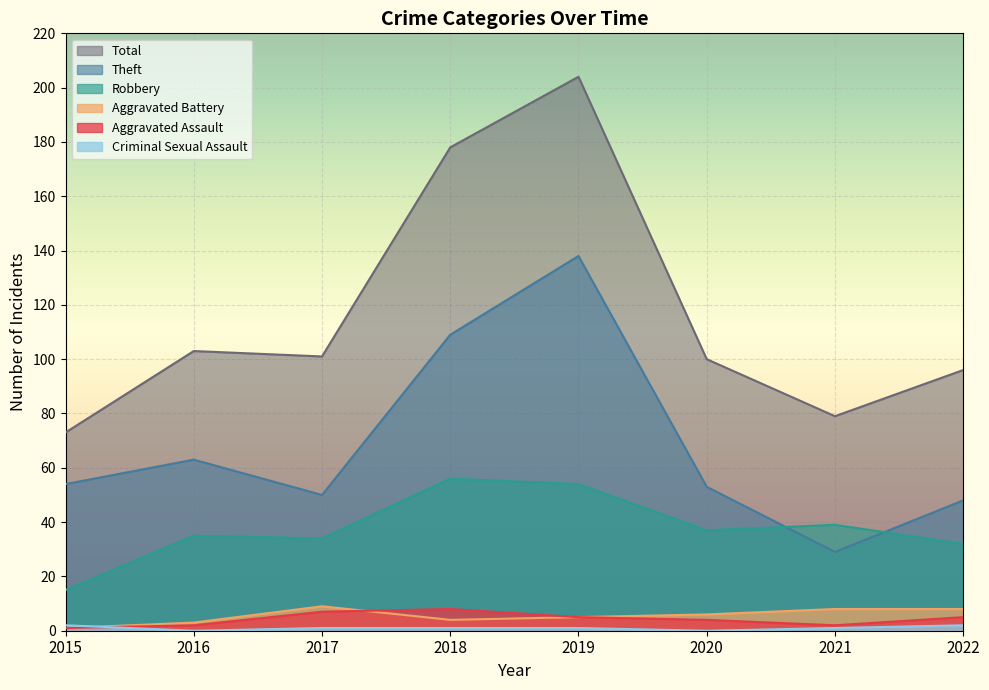

Which series changed the most between 2016 and 2019?

Total